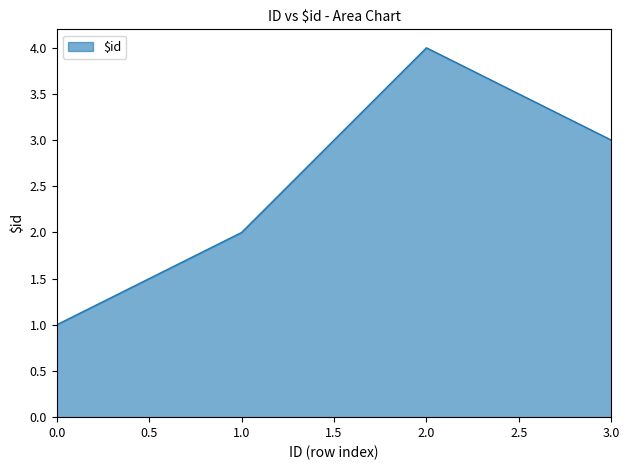

True or false: the data has more than 0 interior local peaks.

True